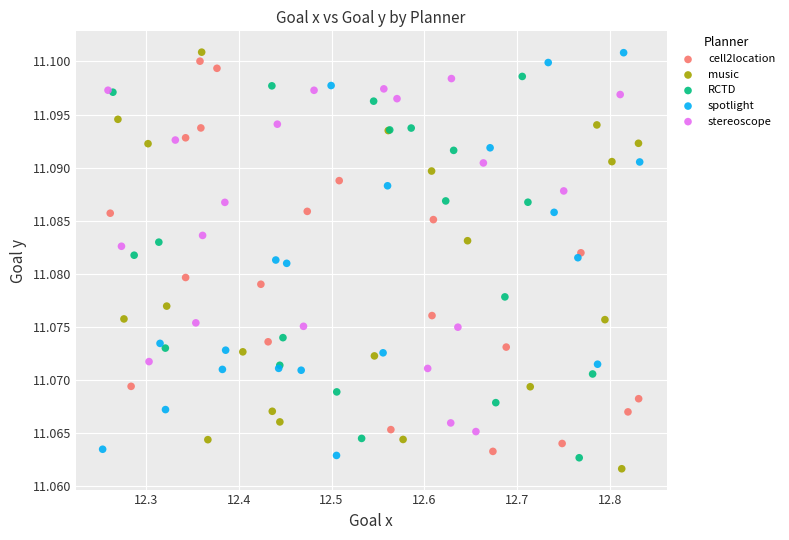

What are all the series names shown in the legend?

cell2location, music, RCTD, spotlight, stereoscope